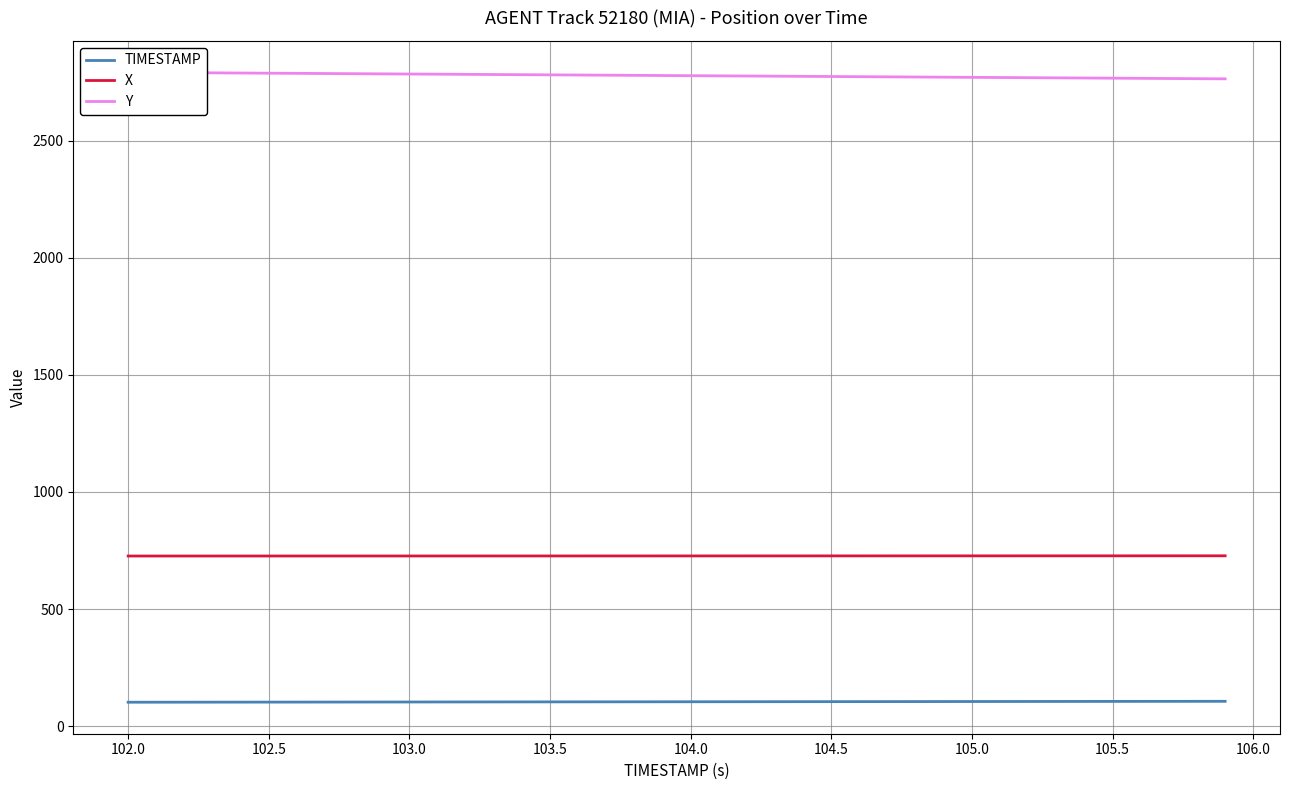

How many lines are shown in the chart?

3